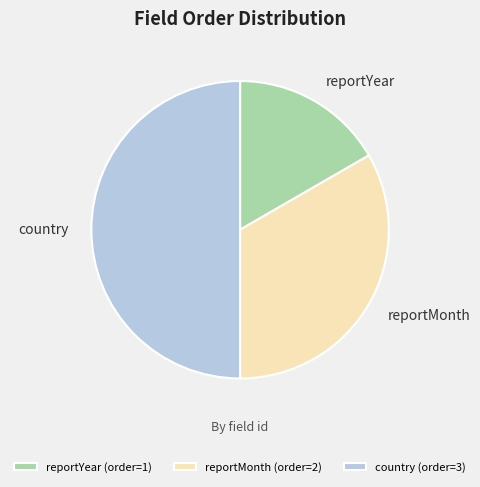

Is reportYear (order=1) the majority of the pie?

No